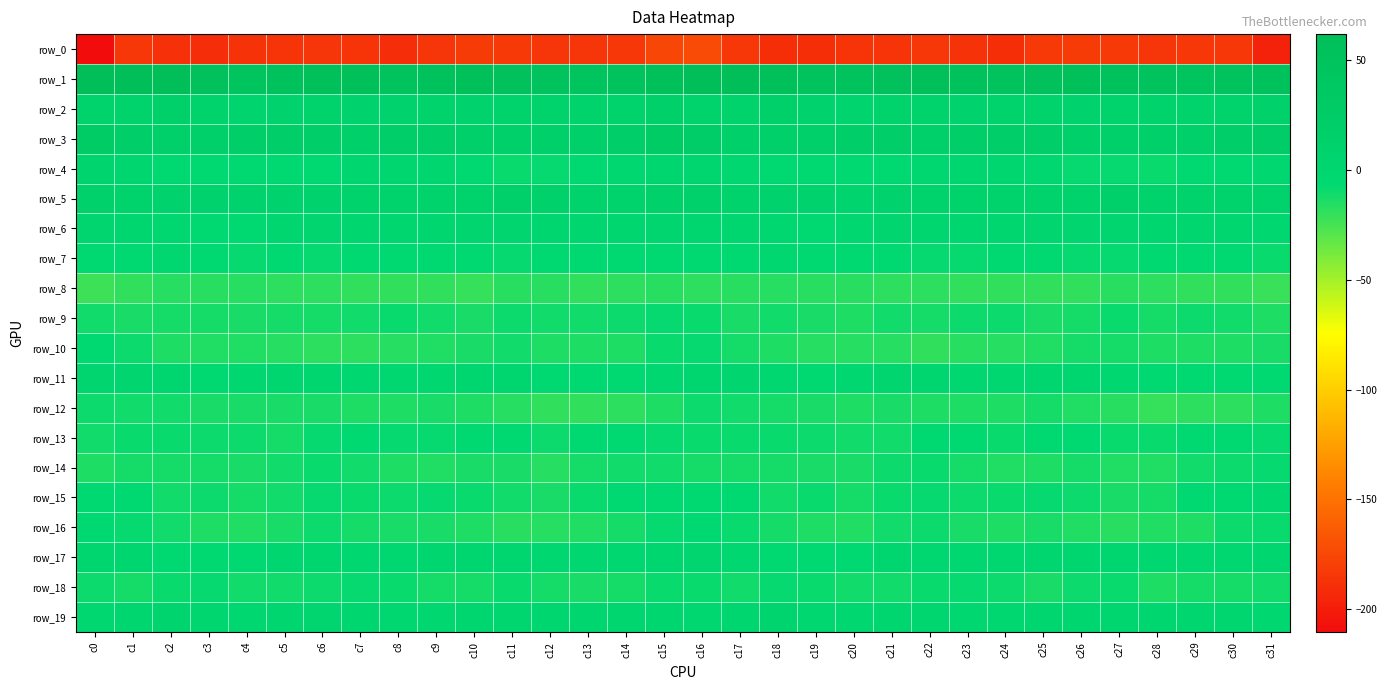

At c21, list the series in order from largest to smallest.

row_1, row_3, row_2, row_5, row_6, row_11, row_19, row_17, row_4, row_7, row_15, row_14, row_13, row_9, row_16, row_18, row_12, row_10, row_8, row_0